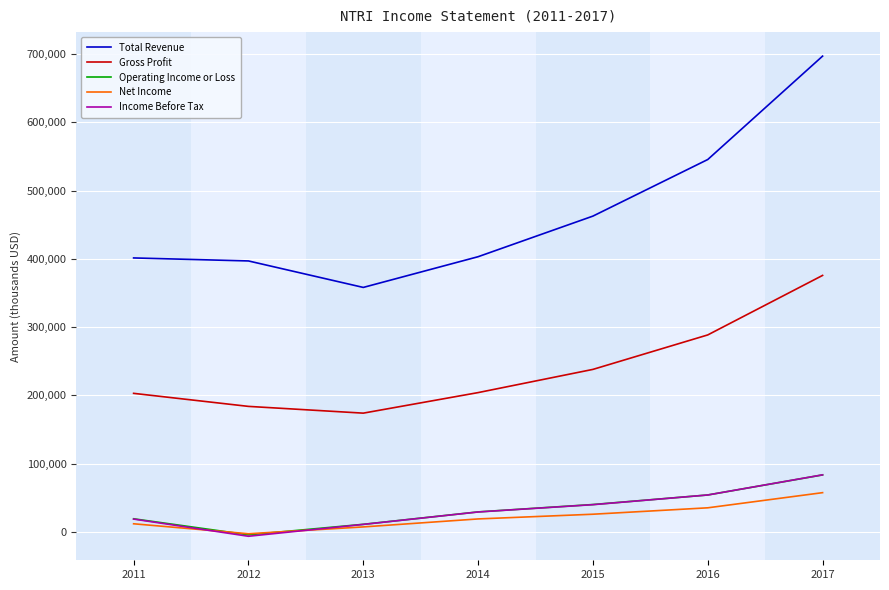

What is the sum of the Operating Income or Loss values at 2016 and 2014?

83200